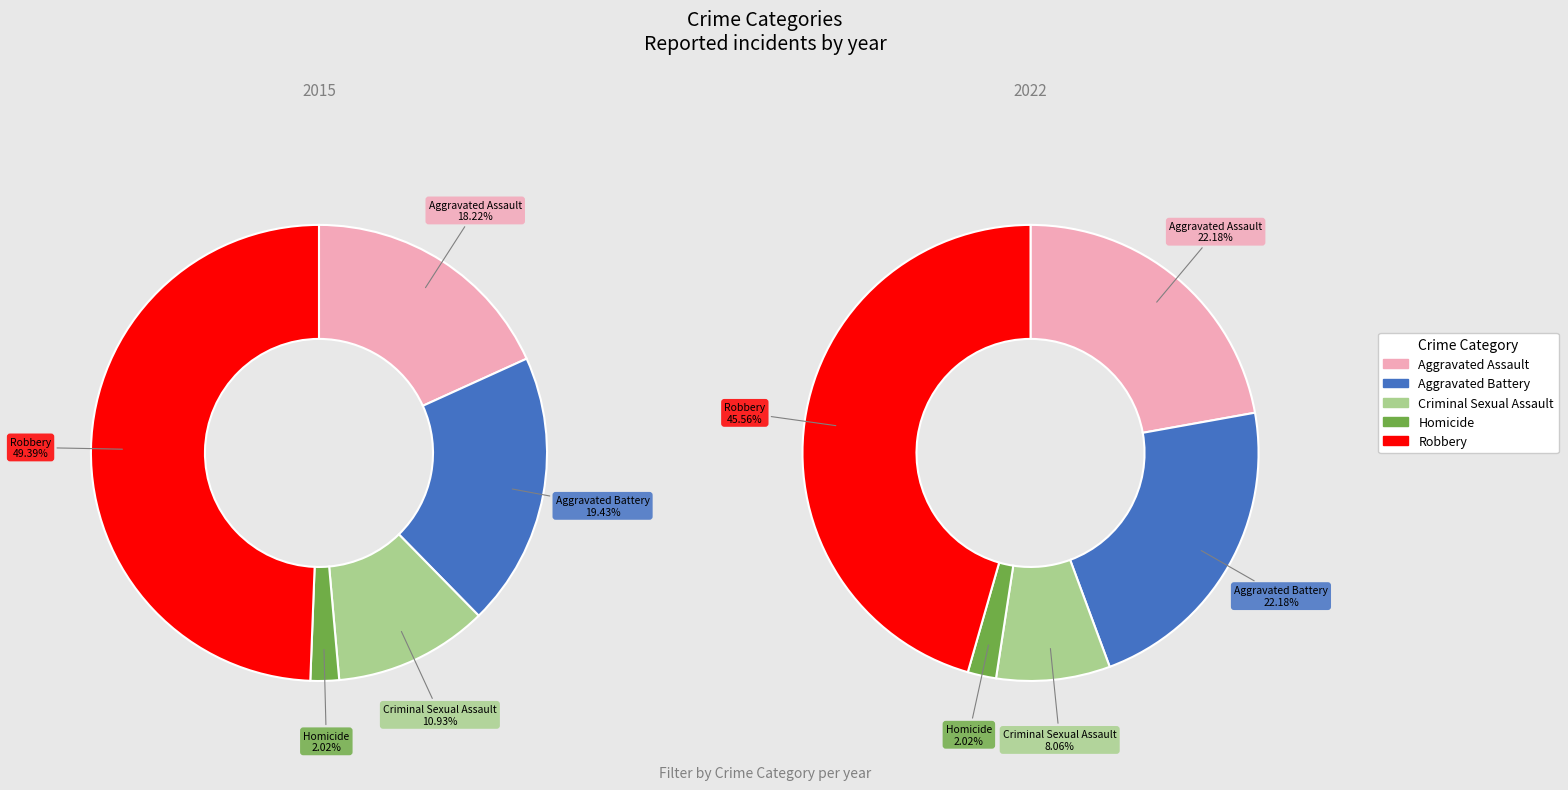

Does Robbery account for over 50% of the chart?

No